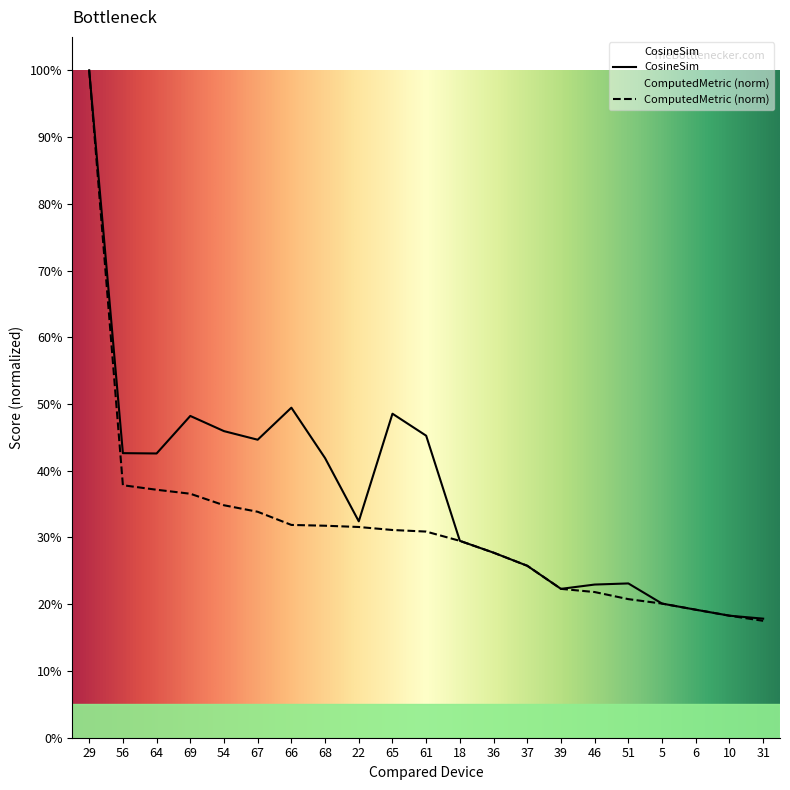

What is the label of the 19th point from the right?

64